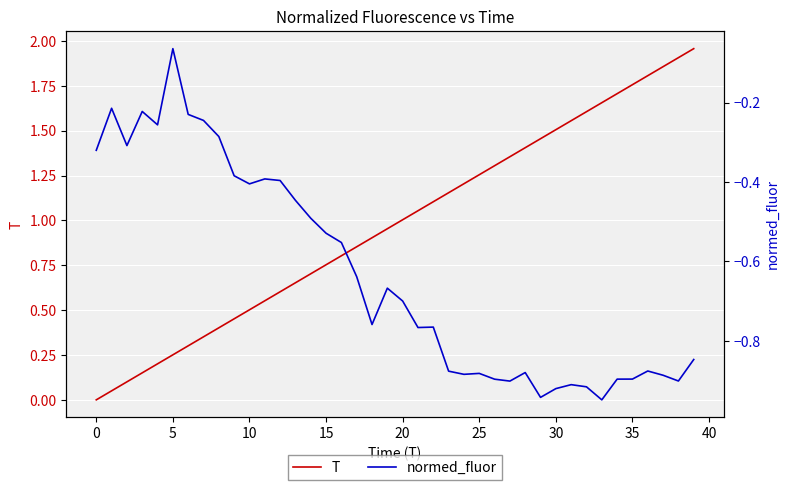

List the series in order of their peak value, highest first.

T, normed_fluor